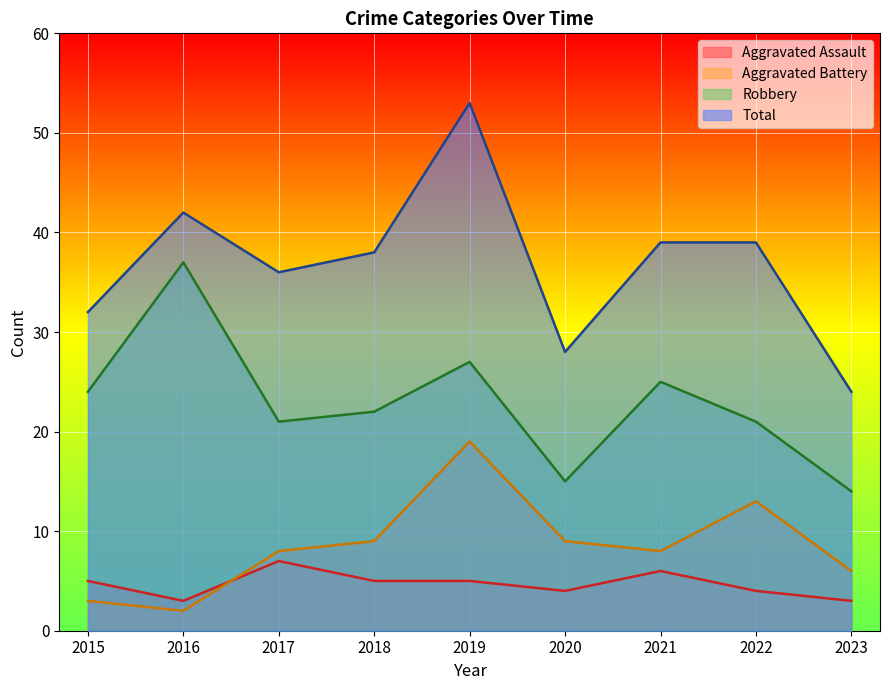

What is the difference between the maximum and second lowest values in the Aggravated Battery series?

16